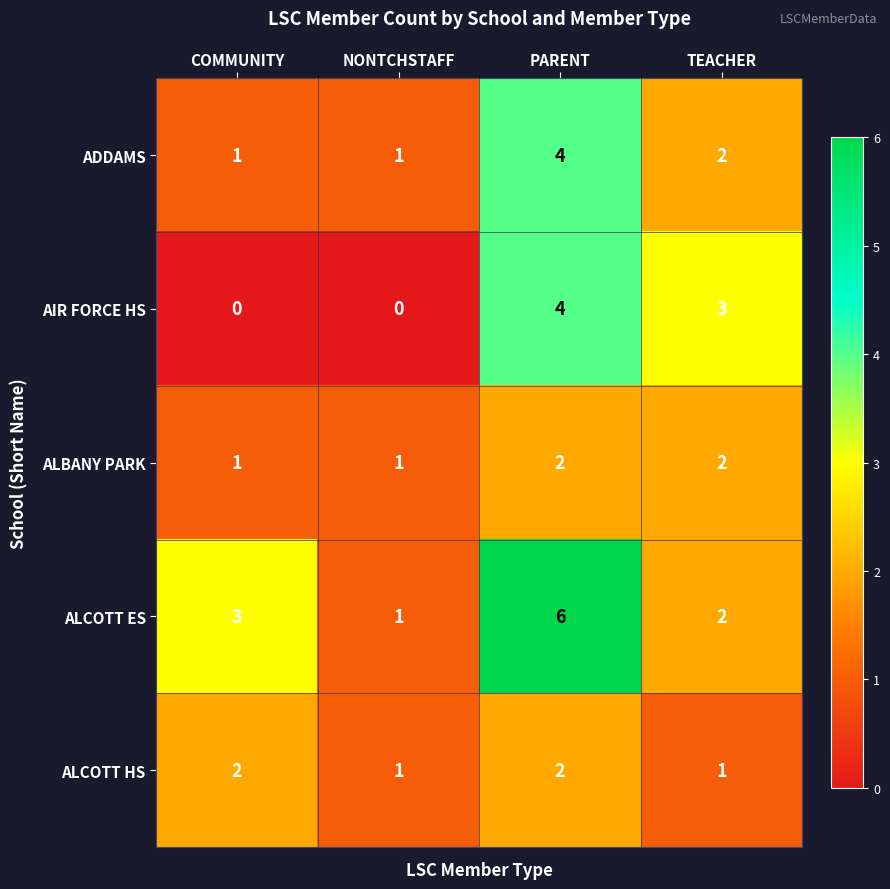

The value of ADDAMS at PARENT is 7. True or false?

False